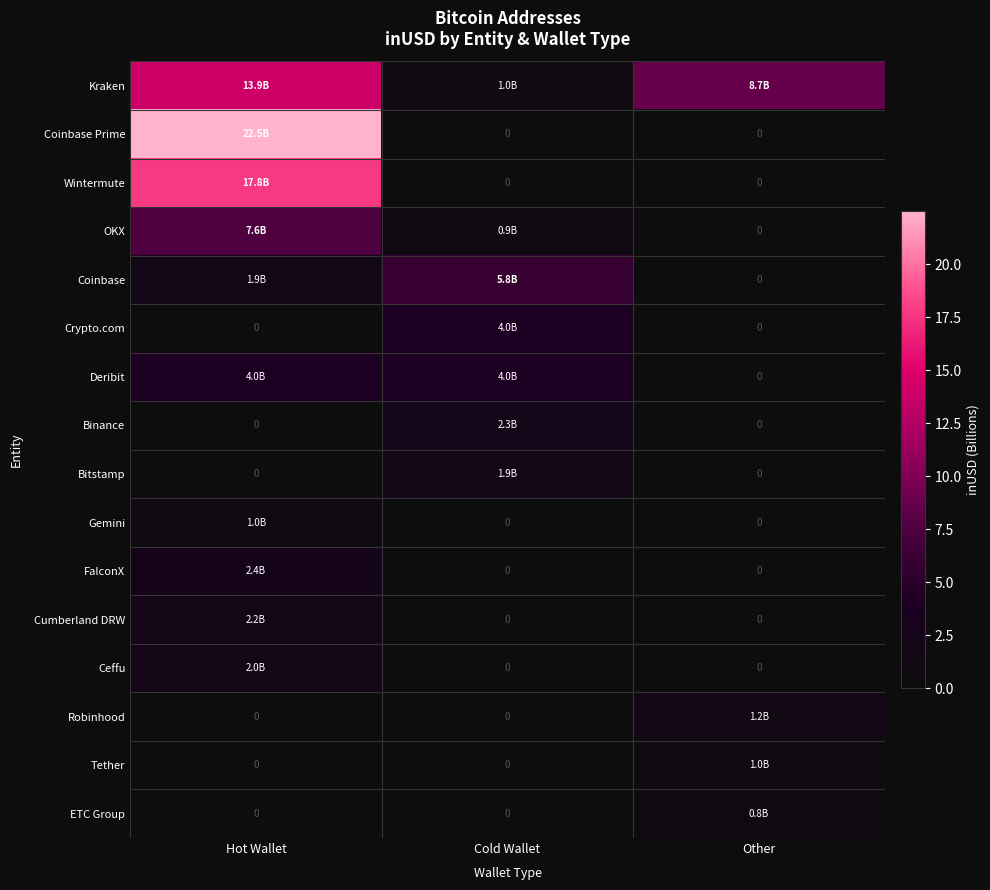

List the series in order of their peak value, lowest first.

ETC Group, Gemini, Tether, Robinhood, Bitstamp, Ceffu, Cumberland DRW, Binance, FalconX, Crypto.com, Deribit, Coinbase, OKX, Kraken, Wintermute, Coinbase Prime